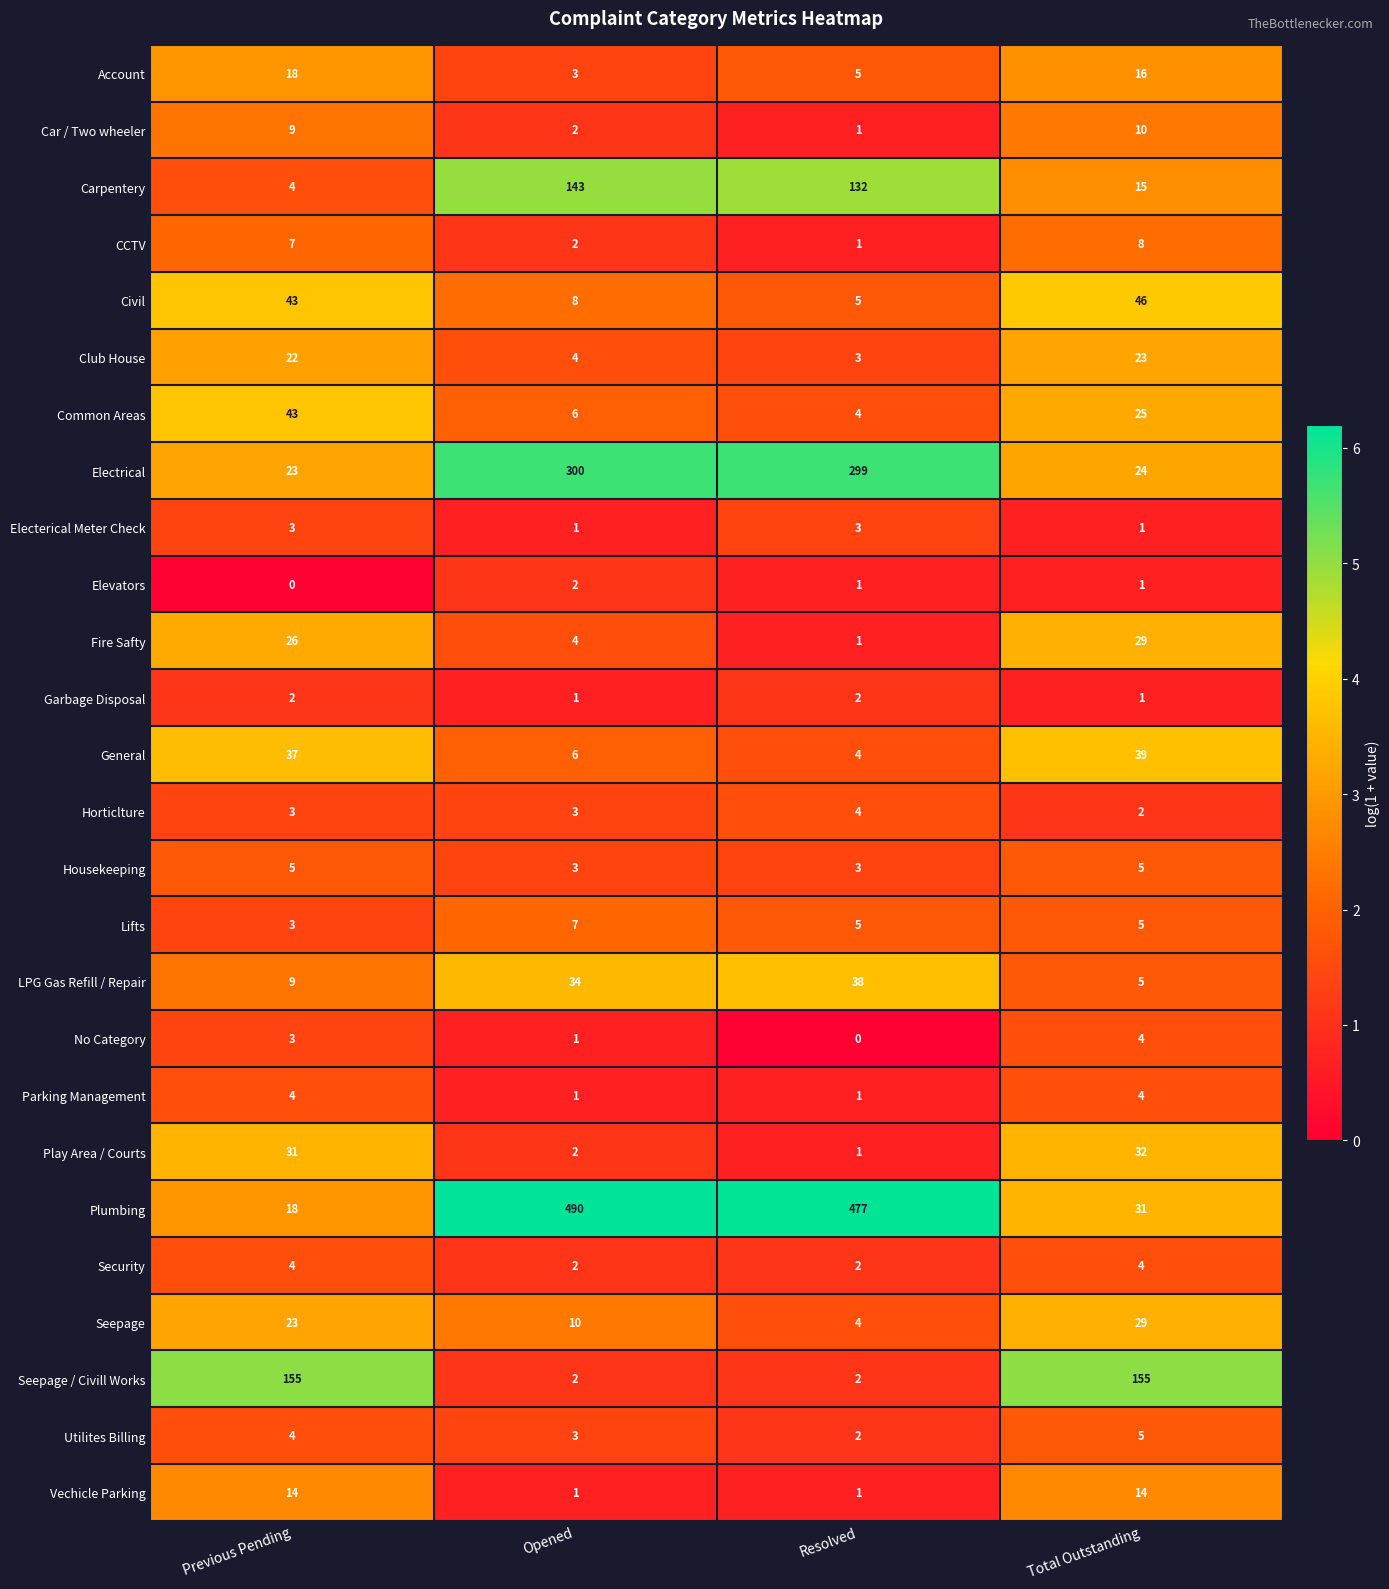

What is the total value across all series at Opened?

1041